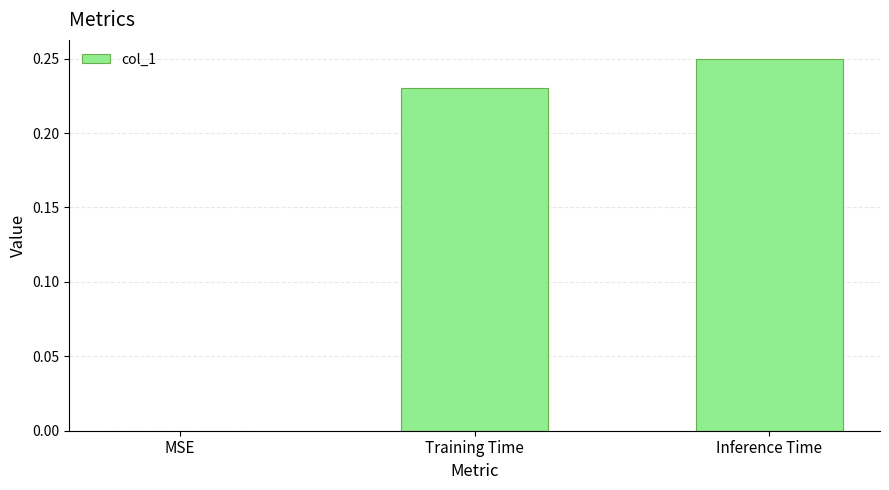

How many values are above zero?

2